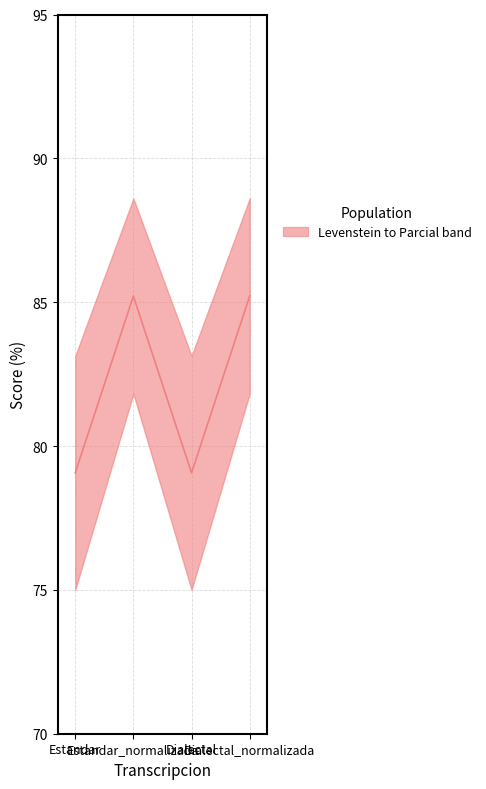

What position from the right is Dialectal?

2